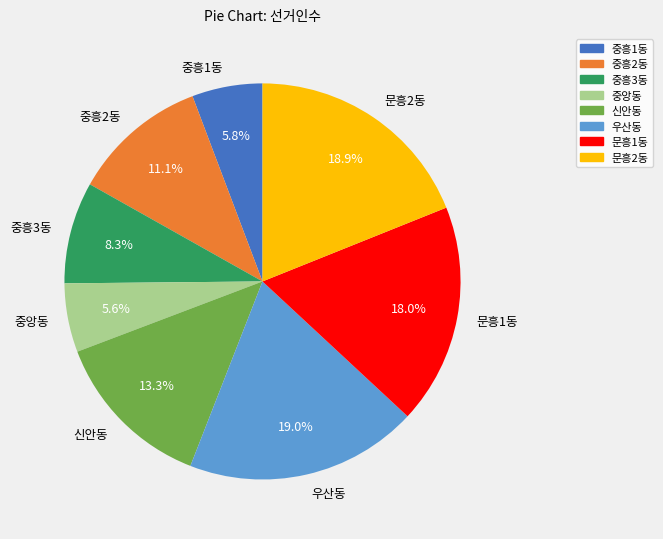

To the nearest percent, what percentage of the pie is 중앙동?

6%